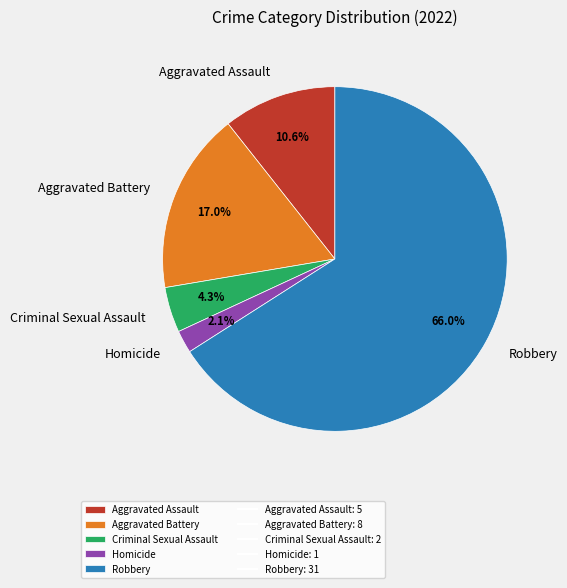

Which has a higher value, Homicide or Aggravated Assault?

Aggravated Assault